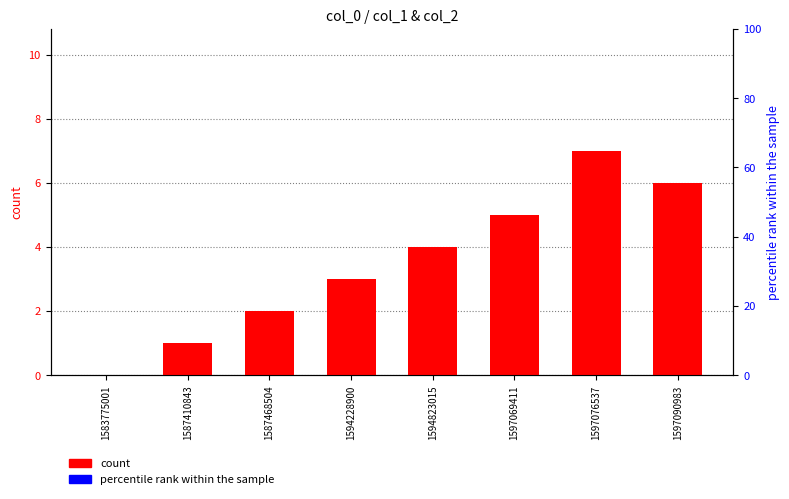

Reading left to right, transcribe all the data shown in this chart.

count: 1583775001=0	1587410843=1	1587468504=2	1594228900=3	1594823015=4	1597069411=5	1597076537=7	1597090983=6
percentile rank within the sample: 1583775001=0	1587410843=0	1587468504=0	1594228900=0	1594823015=0	1597069411=0	1597076537=0	1597090983=0